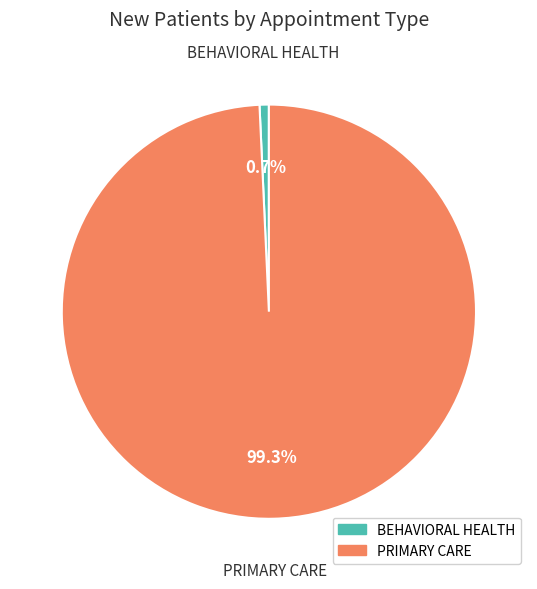

Between BEHAVIORAL HEALTH and PRIMARY CARE, which is larger?

PRIMARY CARE